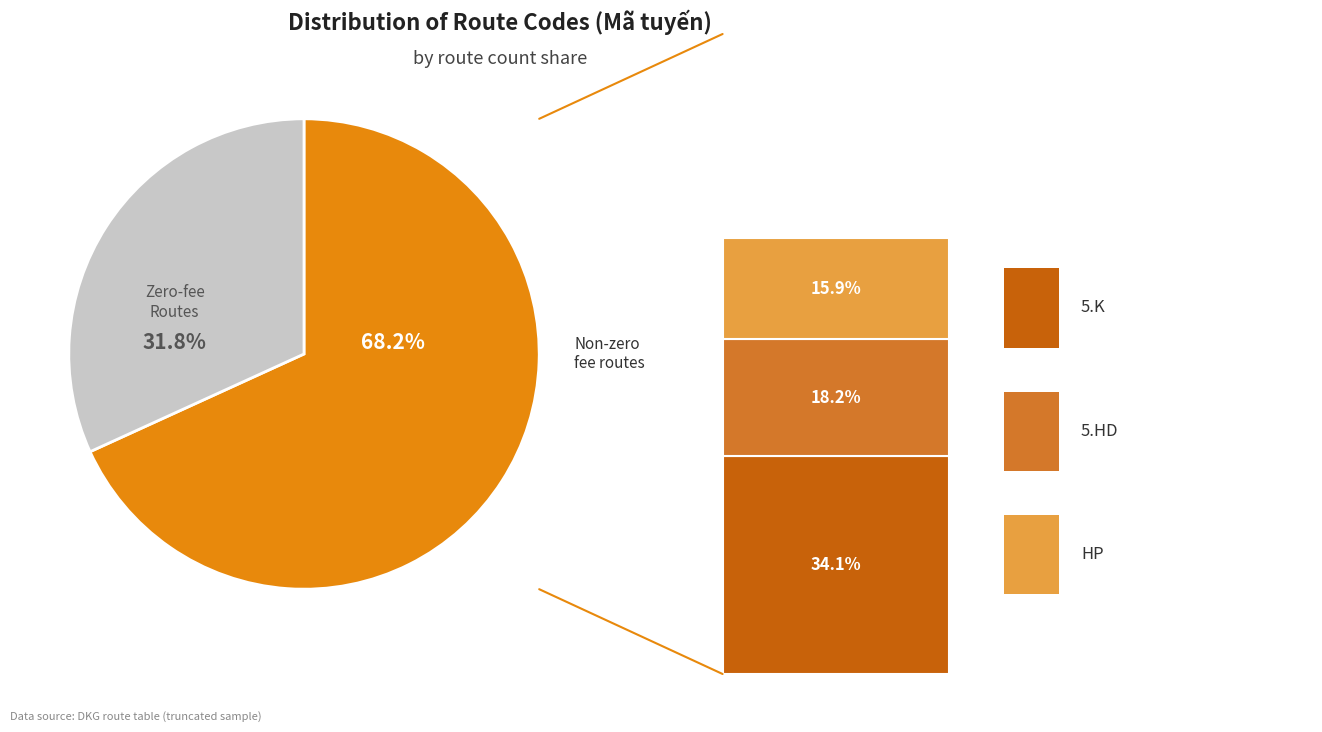

Is there a majority slice in this chart?

Yes